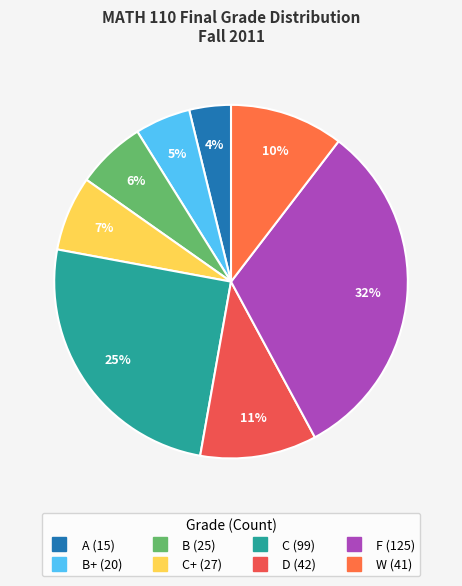

How many segments does this pie chart have?

8